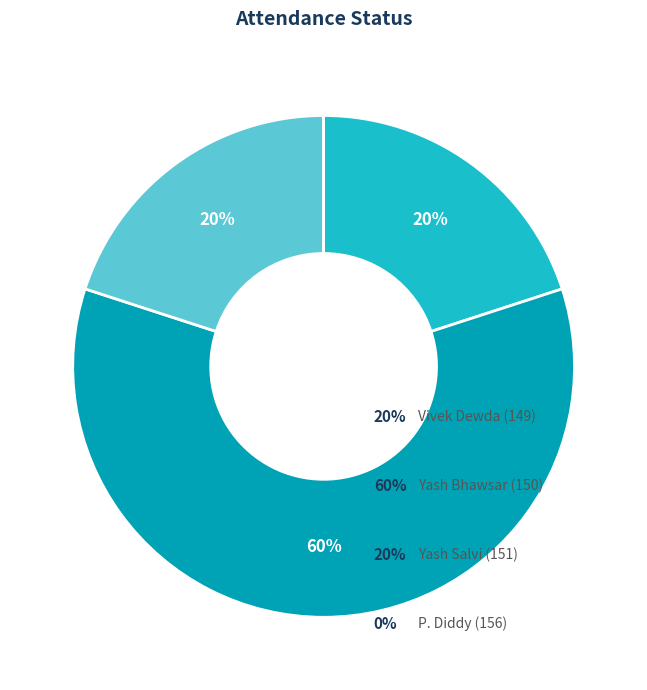

Does any single category account for the majority?

Yes